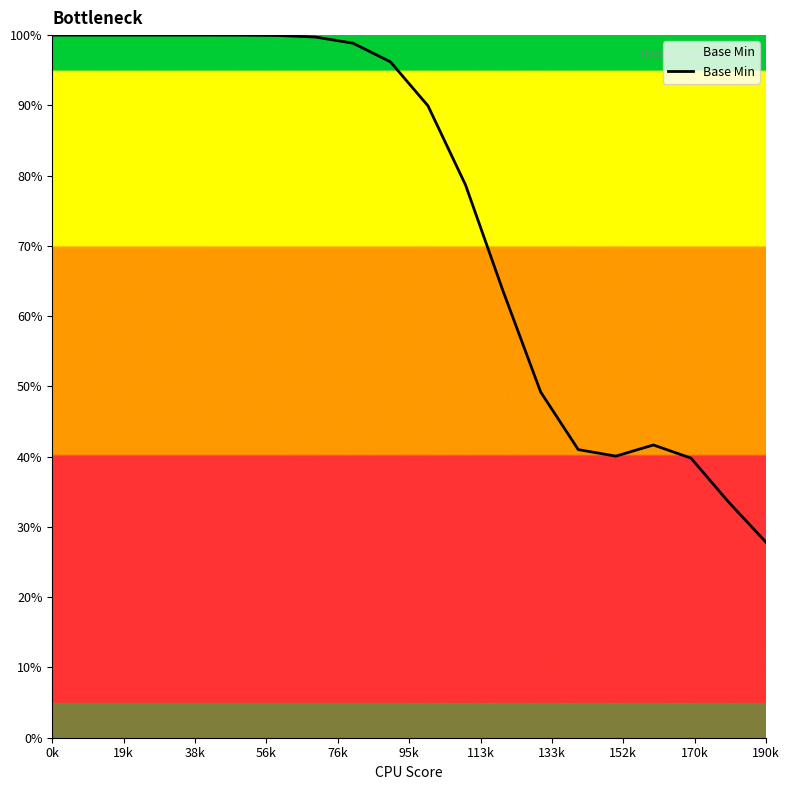

What is the smallest value displayed?

27.8